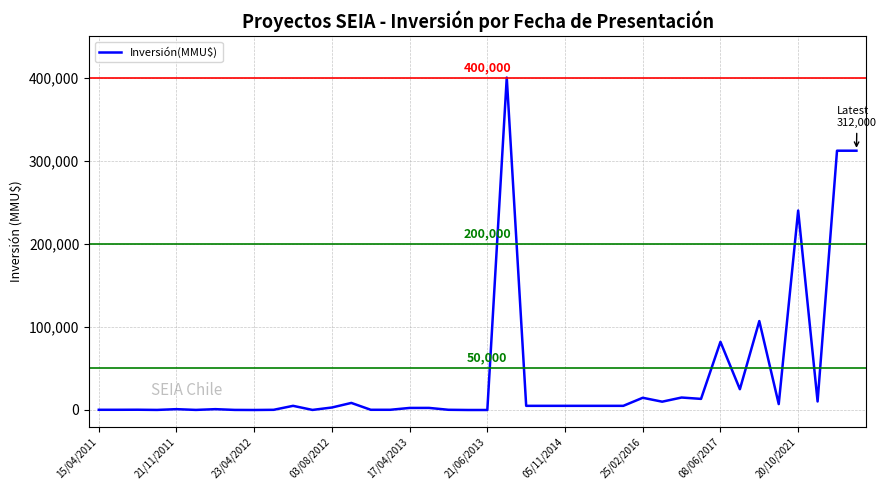

What is the greatest value displayed?

400000